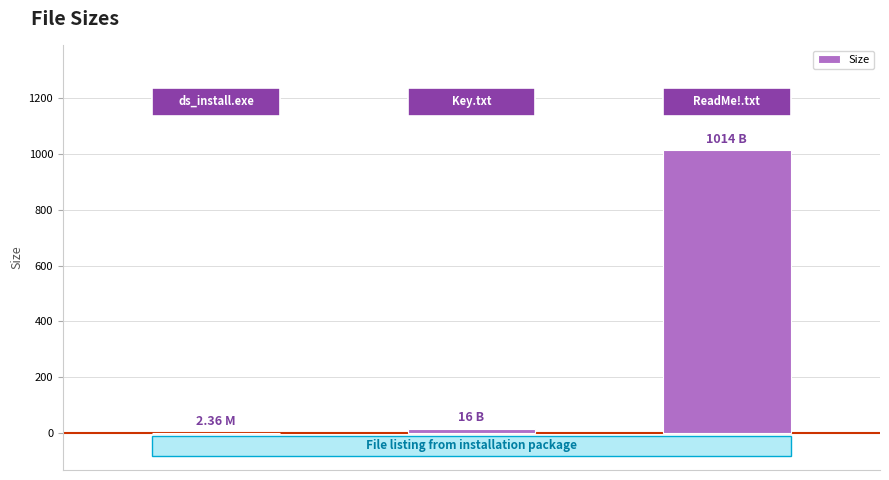

What is the sum of all values?

1032.4